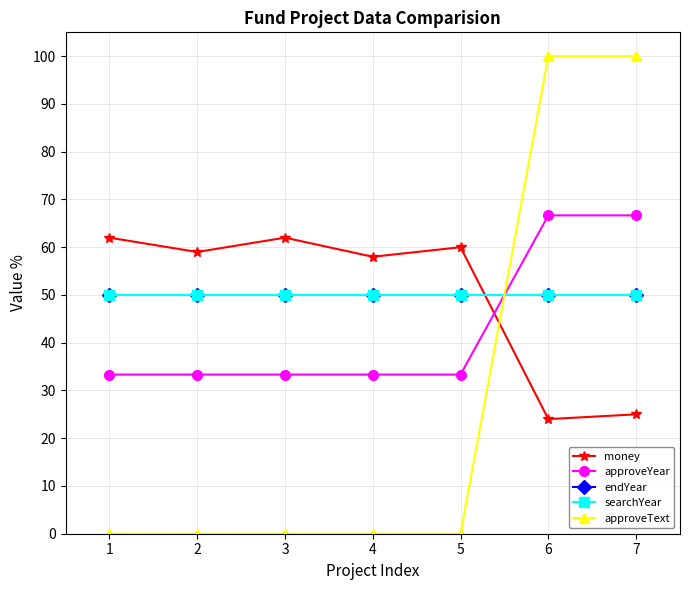

At which category does money reach its first local peak?

3